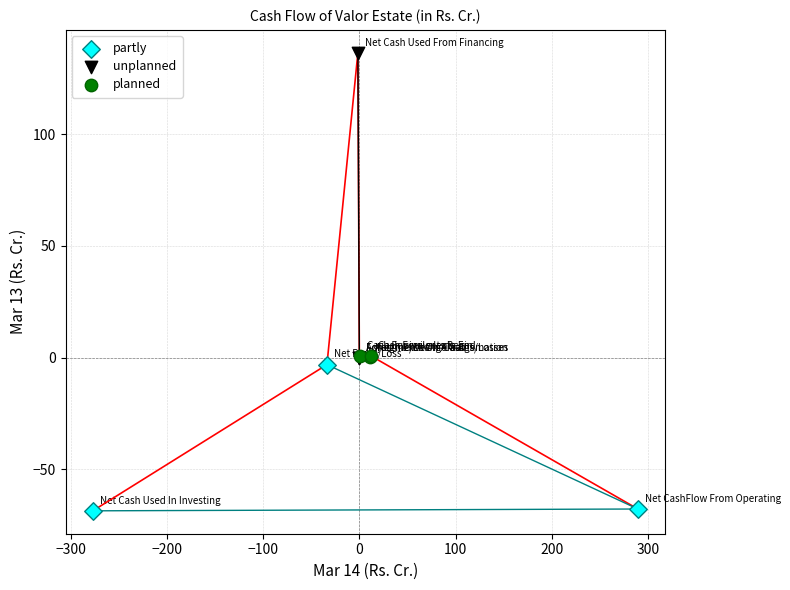

Which series reaches the maximum Y coordinate?

unplanned